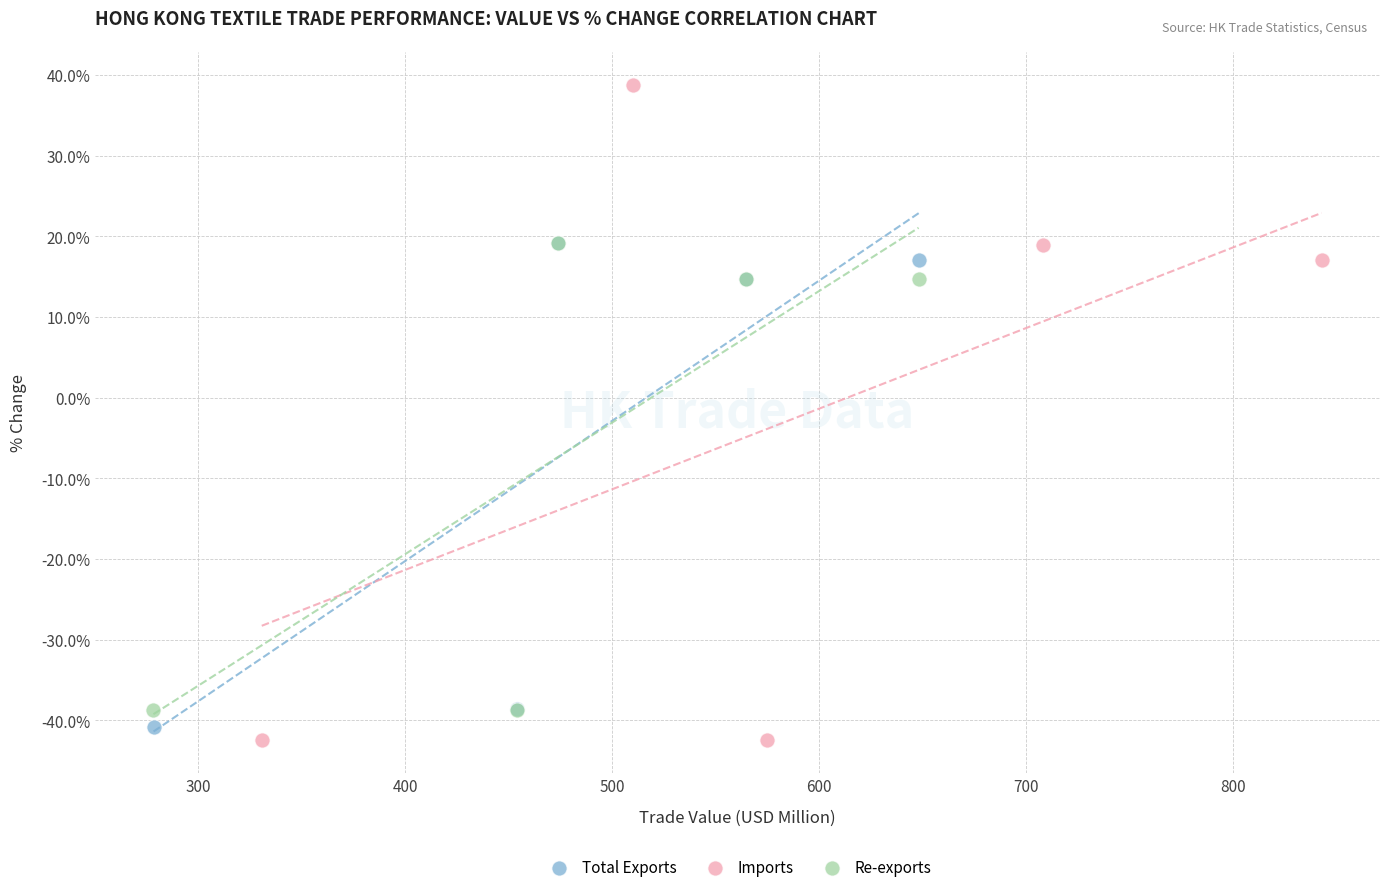

Which series reaches the minimum Y coordinate?

Imports